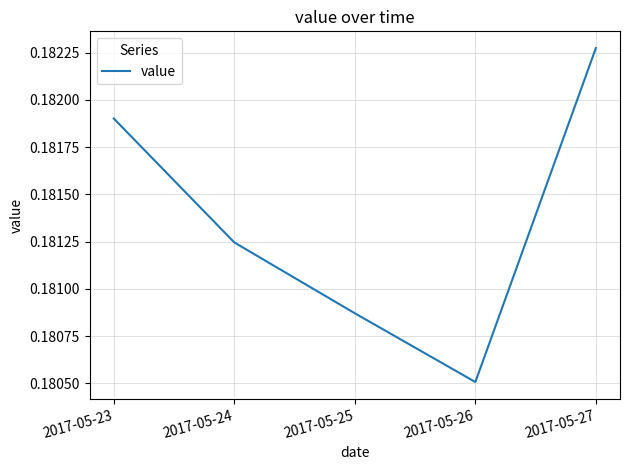

Does the chart have visible grid lines?

Yes